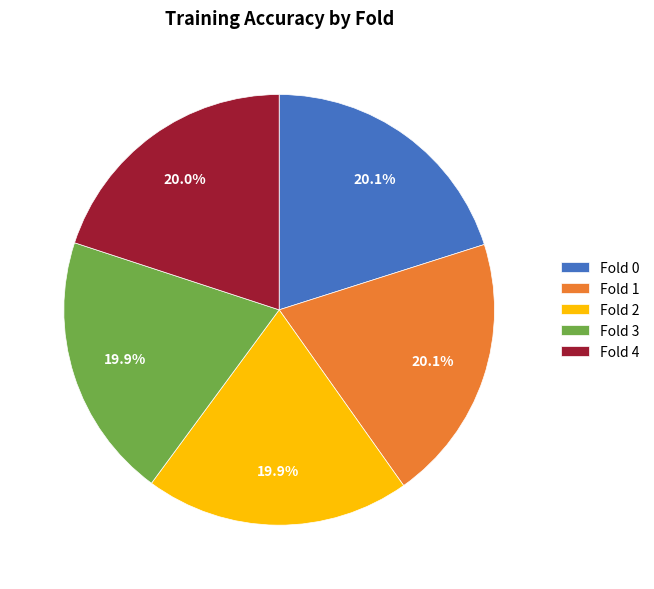

Does Fold 2 account for over 50% of the chart?

No